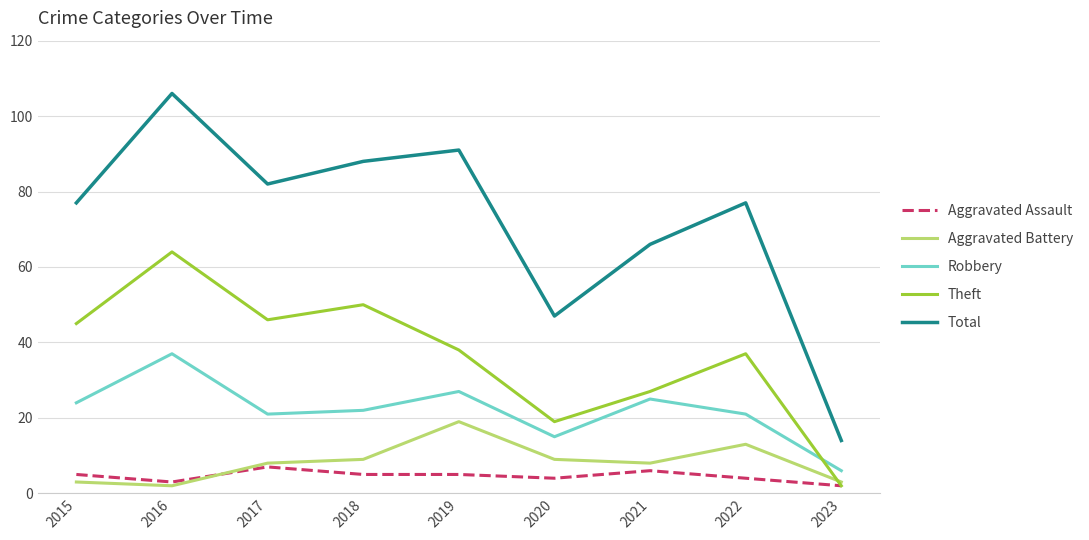

How many lines are shown in the chart?

5